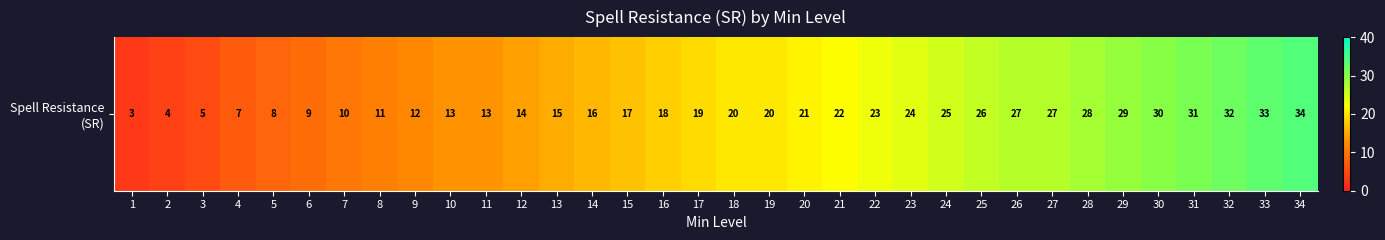

What is the average value?

19